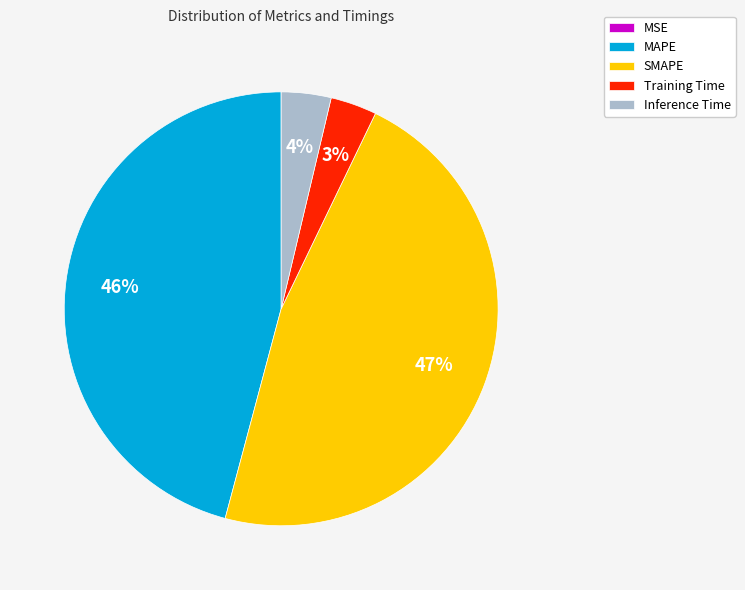

To the nearest percent, what percentage of the pie is MAPE?

46%